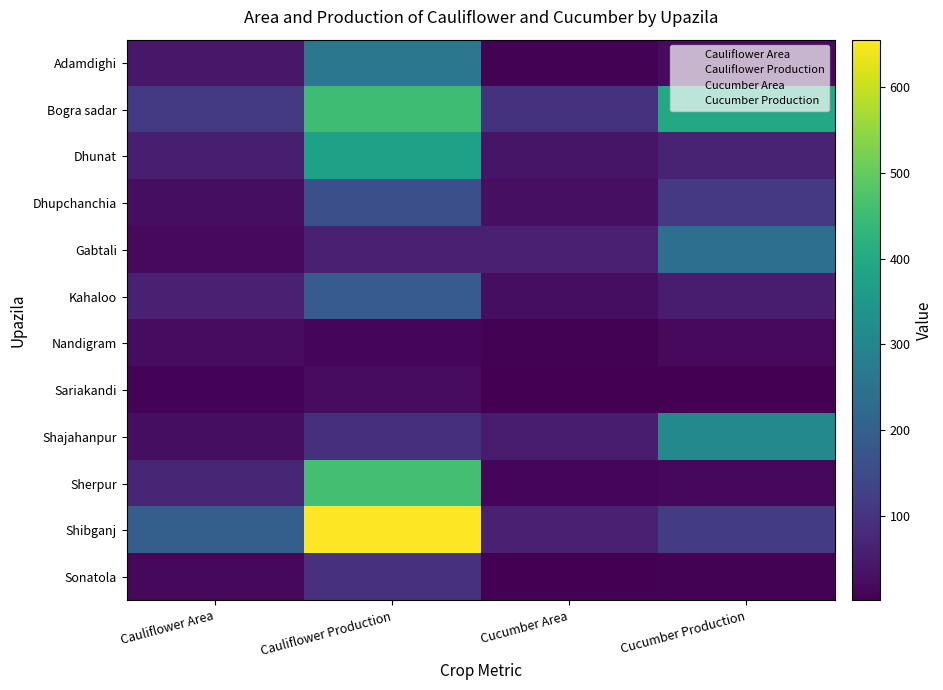

At which category is the sum across all series the highest?

Cauliflower Production